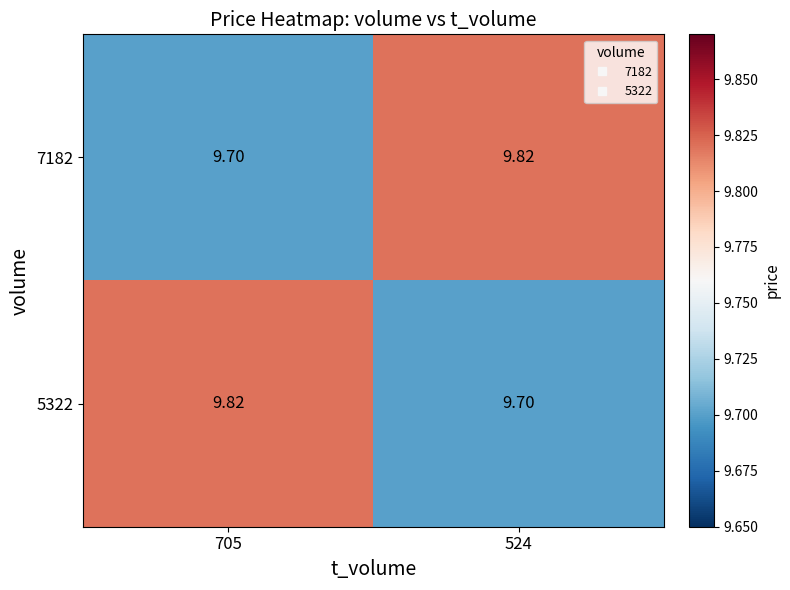

How many categories are shown in the chart?

2